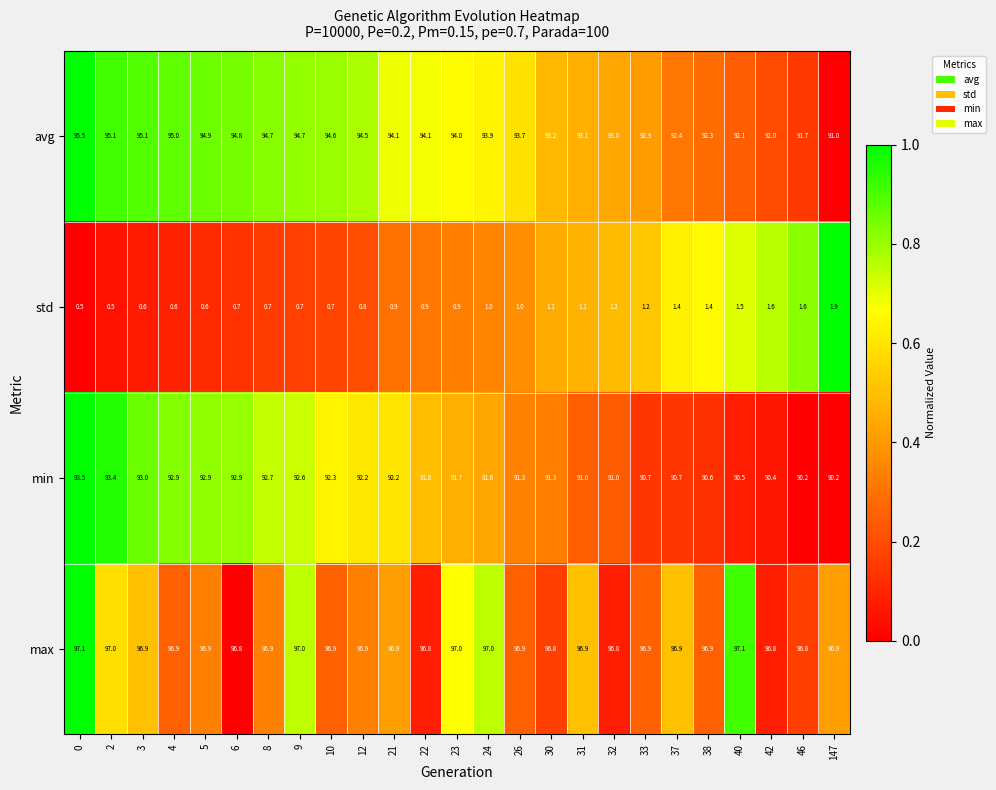

Which series changed the most between 22 and 37?

avg